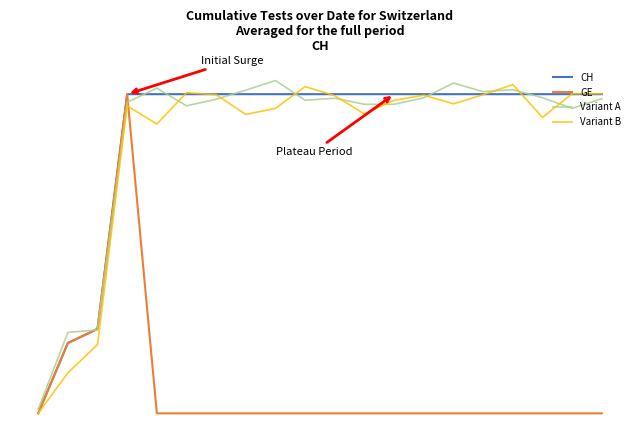

Does the chart have visible grid lines?

No